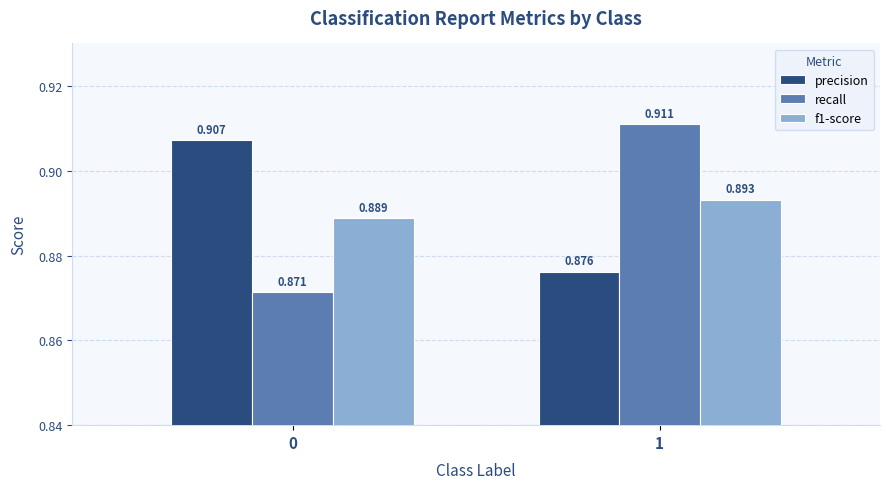

How many data points does each series have?

2